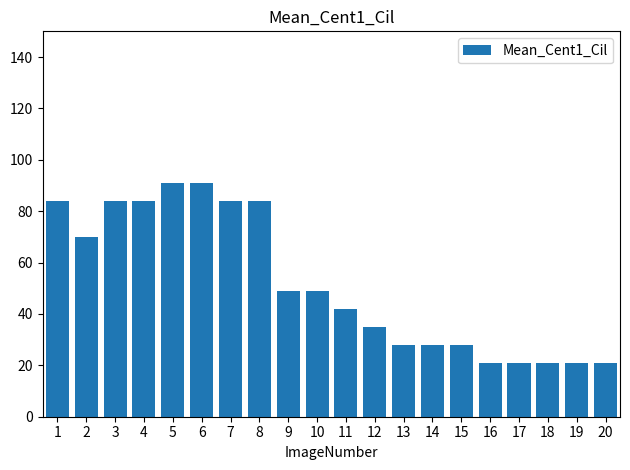

How many data points does each series have?

20